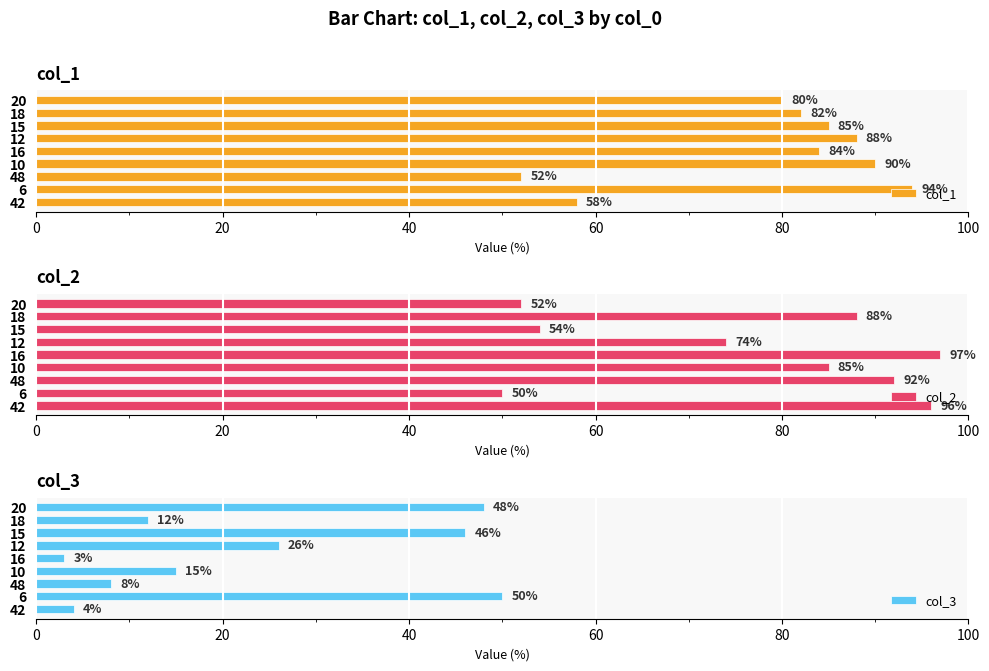

Reading right to left, what are all the values shown in this chart?

col_1: 80	82	85	88	84	90	52	94	58
col_2: 52	88	54	74	97	85	92	50	96
col_3: 48	12	46	26	3	15	8	50	4